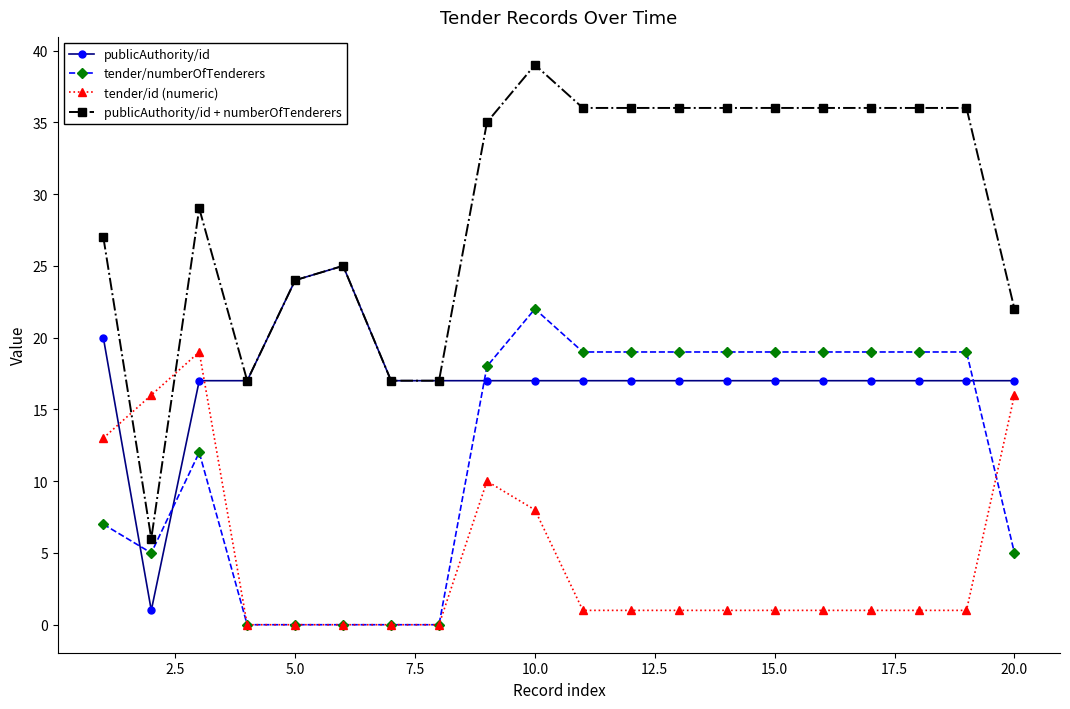

What is the value of the publicAuthority/id + numberOfTenderers point at the 2nd from the left?

6